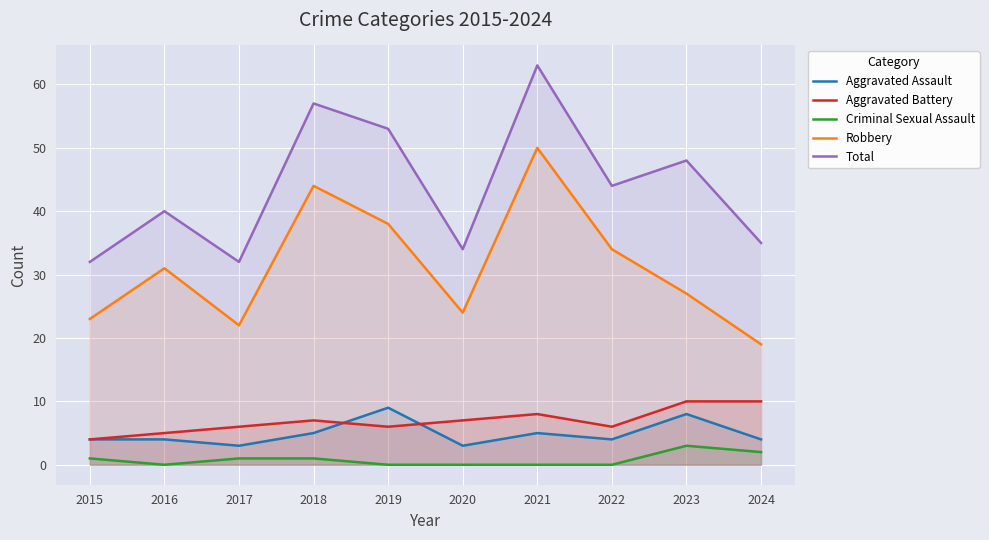

At 2018, list the series in order from smallest to largest.

Criminal Sexual Assault, Aggravated Assault, Aggravated Battery, Robbery, Total